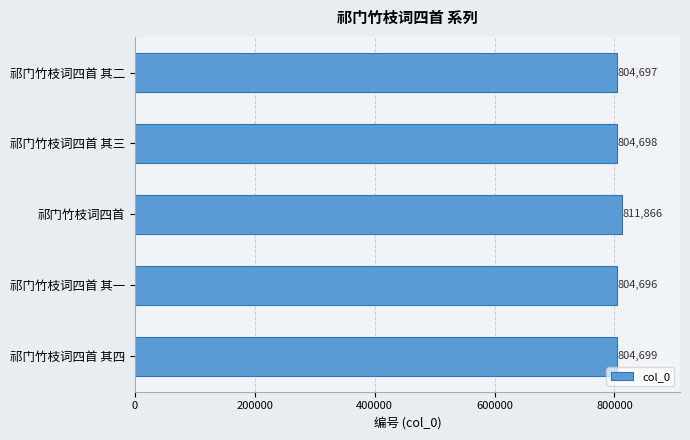

Is it true that the value at 祁门竹枝词四首 其二 is 804697?

True